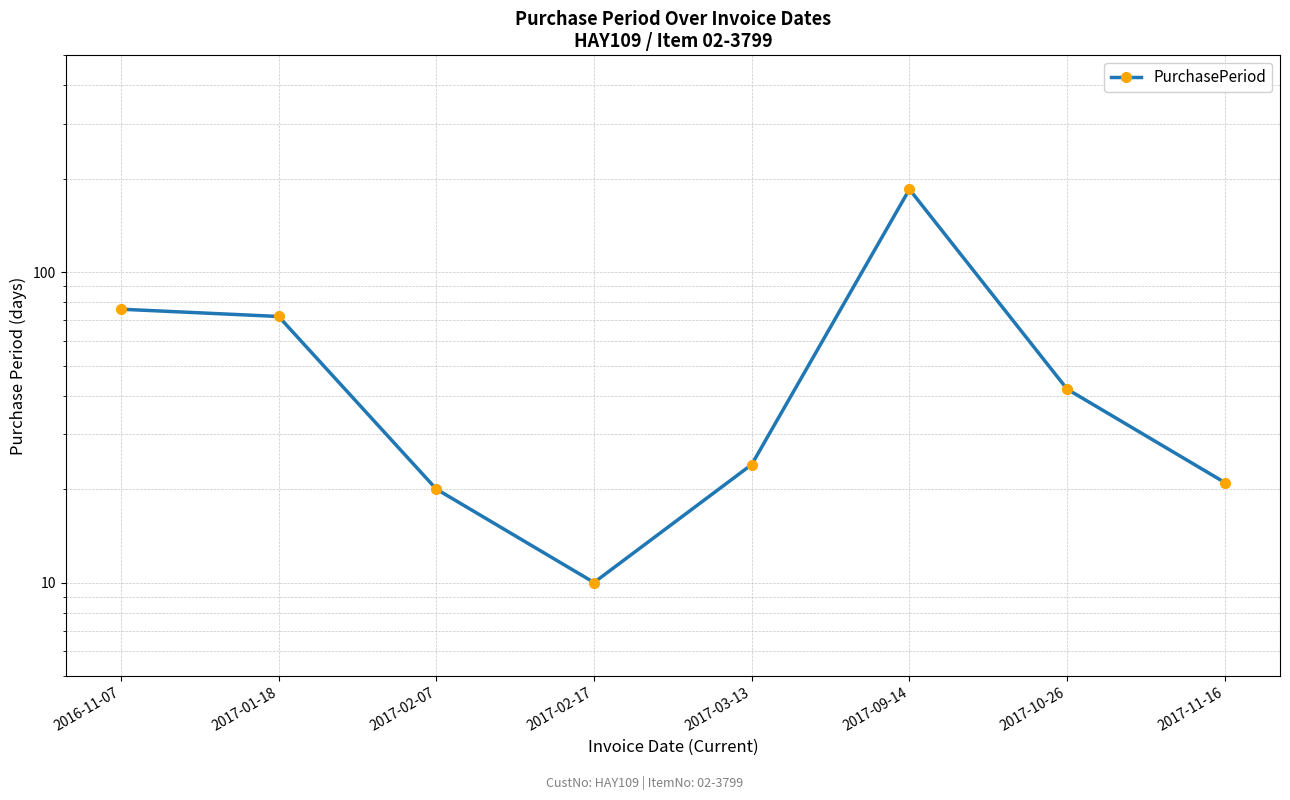

What is the change in value from 2017-09-14 to 2017-10-26?

-143